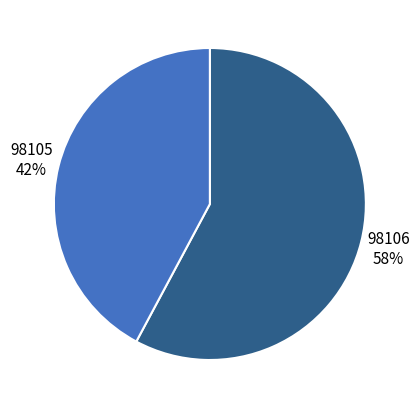

Is there any slice that represents more than half of the pie?

Yes